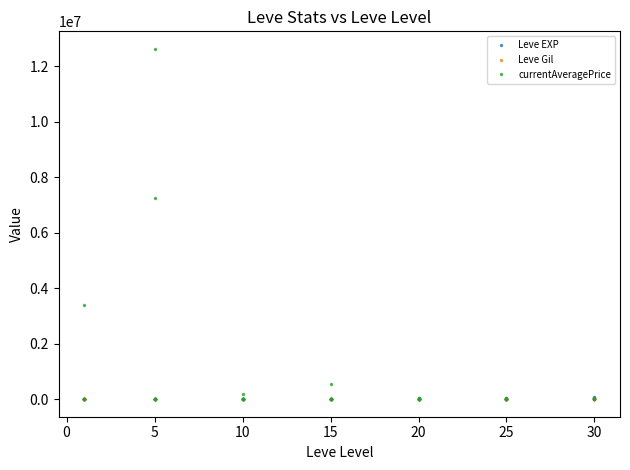

Reading right to left, what are all the values shown in this chart?

Leve EXP: 25900.0	31330.0	25900.0	67730.0	18490.0	36390.0	25250.0	21830.0	25250.0	25250.0	10710.0	8990.0	21600.0	18290.0	12960.0	10710.0	24790.0	13040.0	10100.0	24790.0	13040.0	18910.0	6880.0	9990.0	2230.0	7880.0	7880.0	9990.0	3600.0	1980.0	3600.0	3040.0	2230.0	3600.0	630.0	630.0	720.0	450.0	1.0	630.0
Leve Gil: 355.0	151.0	532.0	463.0	277.0	485.0	298.0	268.0	252.0	296.0	292.0	105.0	290.0	192.0	166.0	280.0	529.0	173.0	223.0	529.0	173.0	245.0	288.0	293.0	168.0	250.0	288.0	168.0	139.0	140.0	139.0	169.0	170.0	139.0	112.0	113.0	112.0	112.0	116.0	113.0
currentAveragePrice: 14485.7	12933.3	19000.0	10000.0	3074.3	5121.5	0.0	11087.0	7666.7	30000.0	3074.3	10151.8	1500.0	29400.0	28666.7	25000.0	0.0	557034.0	3000.0	9800.0	10151.8	0.0	7241.2	8950.0	14802.0	24002.7	18984.0	170430.2	700.0	12626500.0	7244166.5	2501.5	237.8	5762.8	5762.8	24002.7	650.0	0.0	3405420.5	55.7